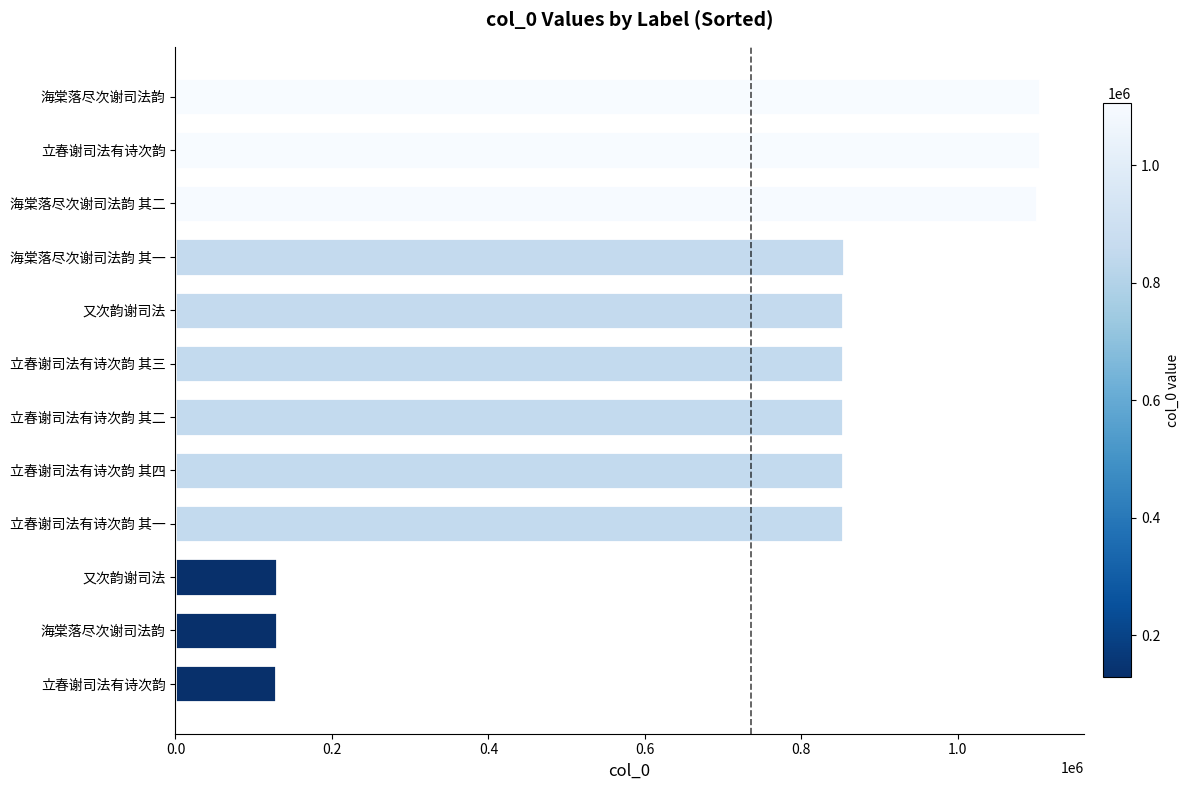

How many series are shown in this chart?

1